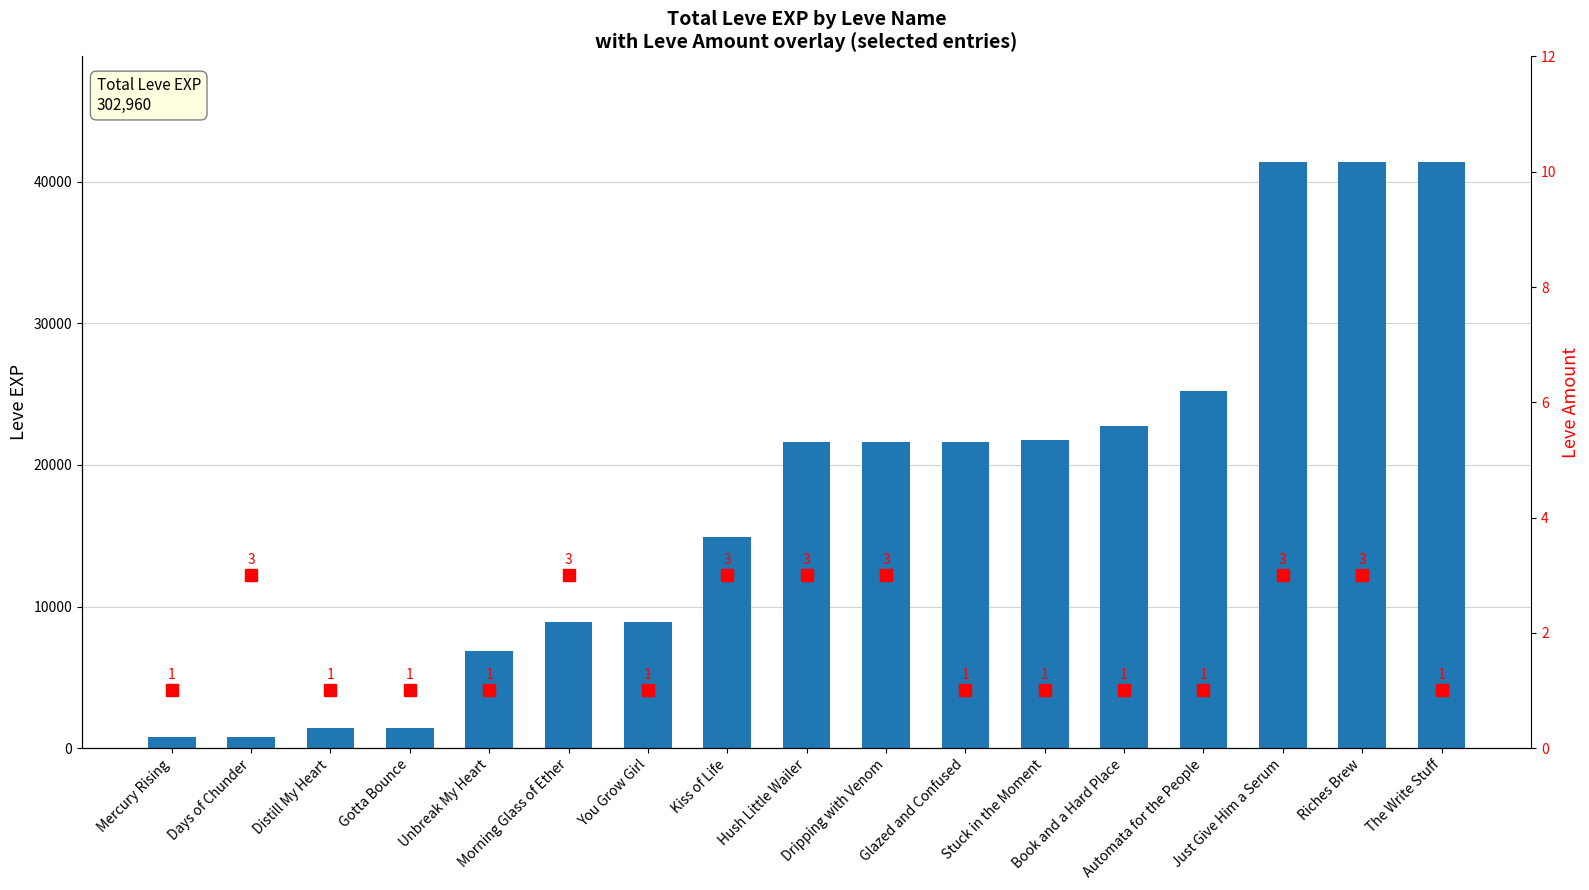

Which series has the largest total across all categories?

Leve EXP